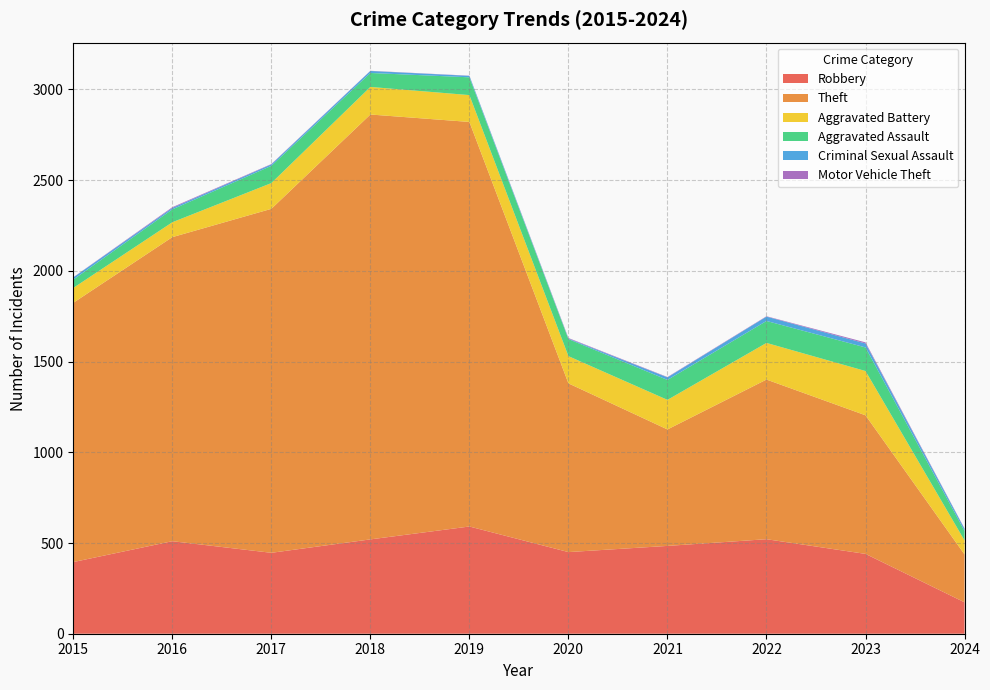

Reading right to left, what are all the values shown in this chart?

Robbery: 2024=173	2023=440	2022=521	2021=484	2020=450	2019=591	2018=520	2017=446	2016=510	2015=395
Theft: 2024=264	2023=764	2022=880	2021=642	2020=930	2019=2230	2018=2342	2017=1896	2016=1676	2015=1429
Aggravated Battery: 2024=77	2023=244	2022=202	2021=163	2020=150	2019=148	2018=152	2017=142	2016=82	2015=82
Aggravated Assault: 2024=52	2023=130	2022=121	2021=110	2020=94	2019=98	2018=77	2017=95	2016=71	2015=46
Criminal Sexual Assault: 2024=12	2023=22	2022=24	2021=14	2020=3	2019=8	2018=11	2017=8	2016=8	2015=12
Motor Vehicle Theft: 2024=2	2023=6	2022=2	2021=2	2020=3	2019=1	2018=1	2017=2	2016=4	2015=1